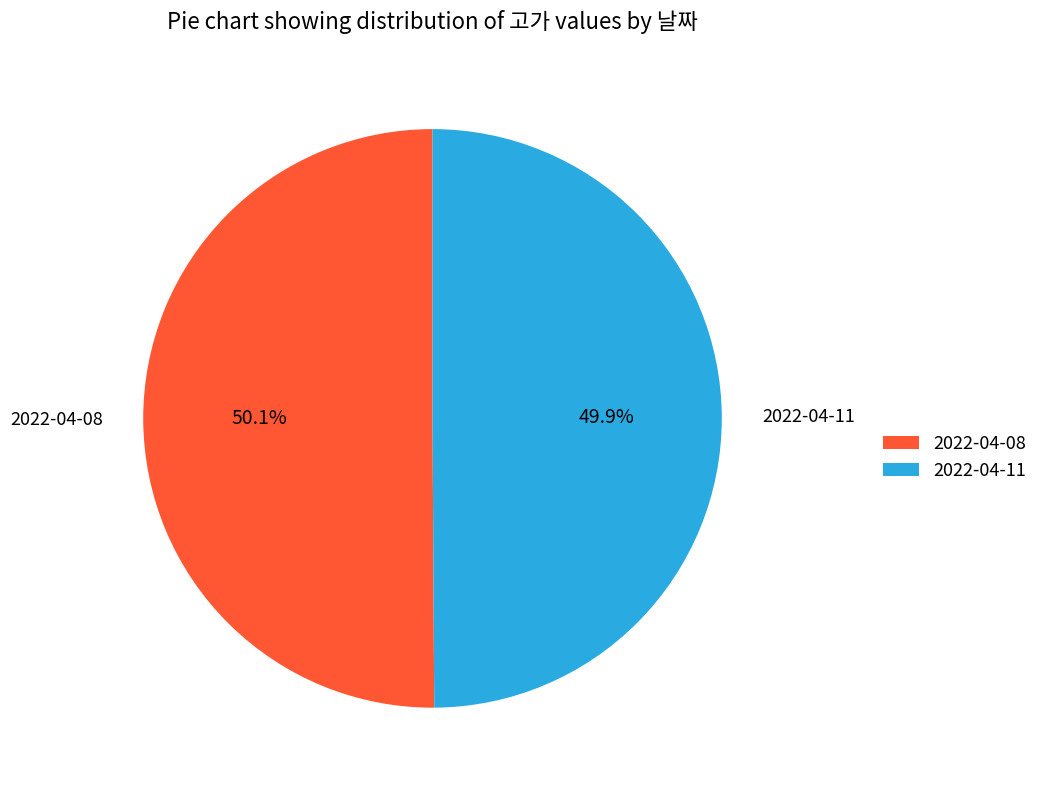

Is there any slice that represents more than half of the pie?

Yes